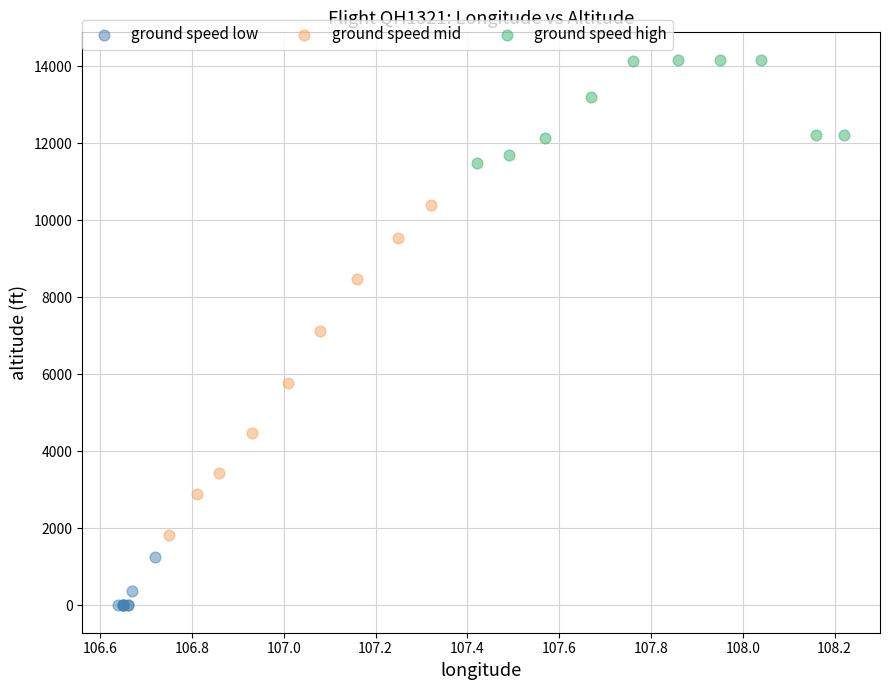

What are all the series names shown in the legend?

ground speed low, ground speed mid, ground speed high